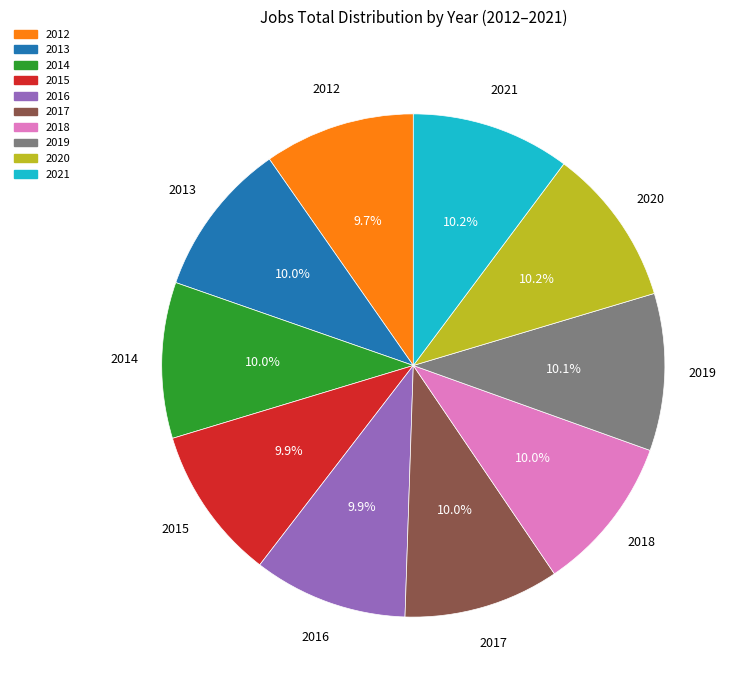

Does 2018 represent more than half of the total?

No